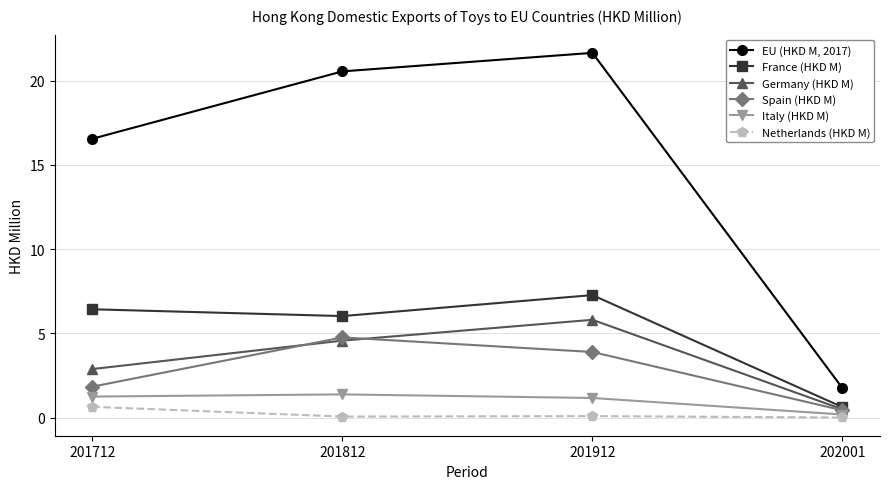

The value of Spain (HKD M) at 201912 is 1.3. True or false?

False